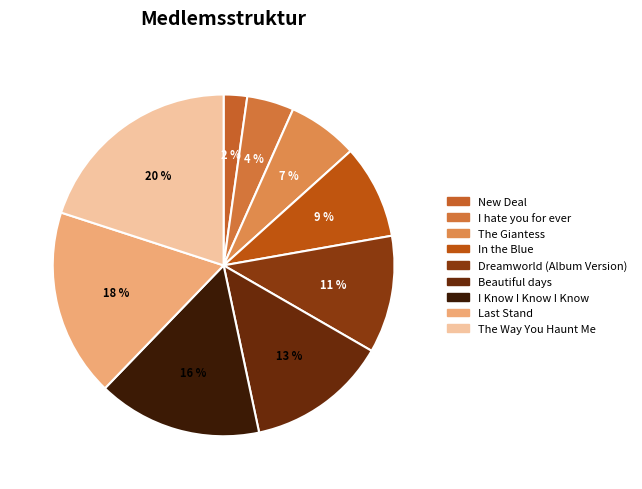

What is the smallest slice in the pie chart?

New Deal